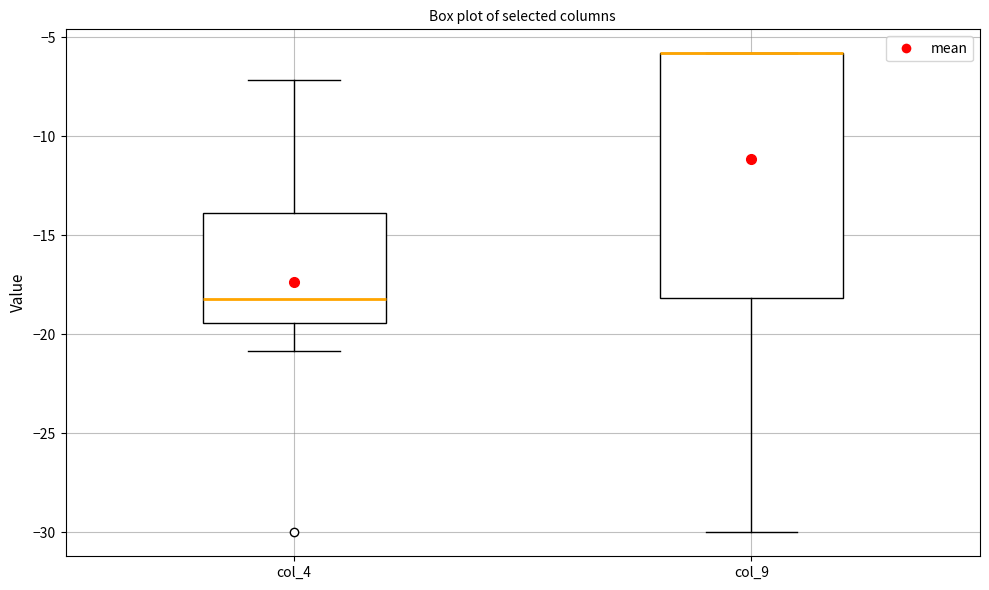

Comparing the boxes themselves (not the whiskers), which one is the tallest?

col_9